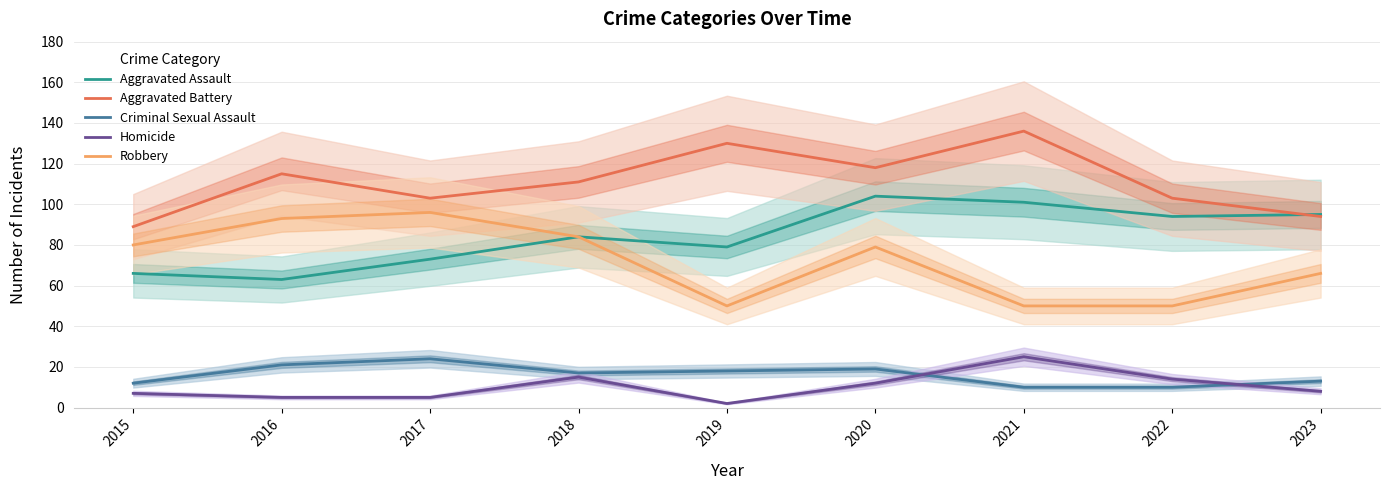

At which label does Homicide first exceed 8?

2018